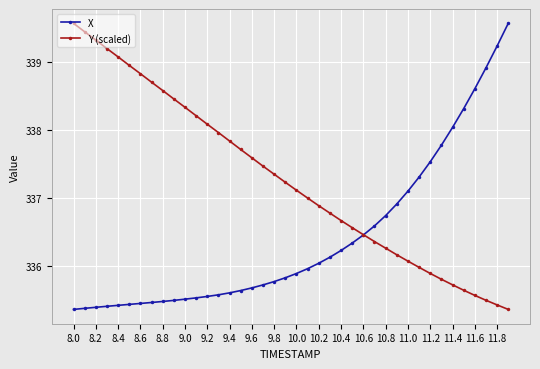

List the series in order of their overall mean, lowest first.

X, Y (scaled)